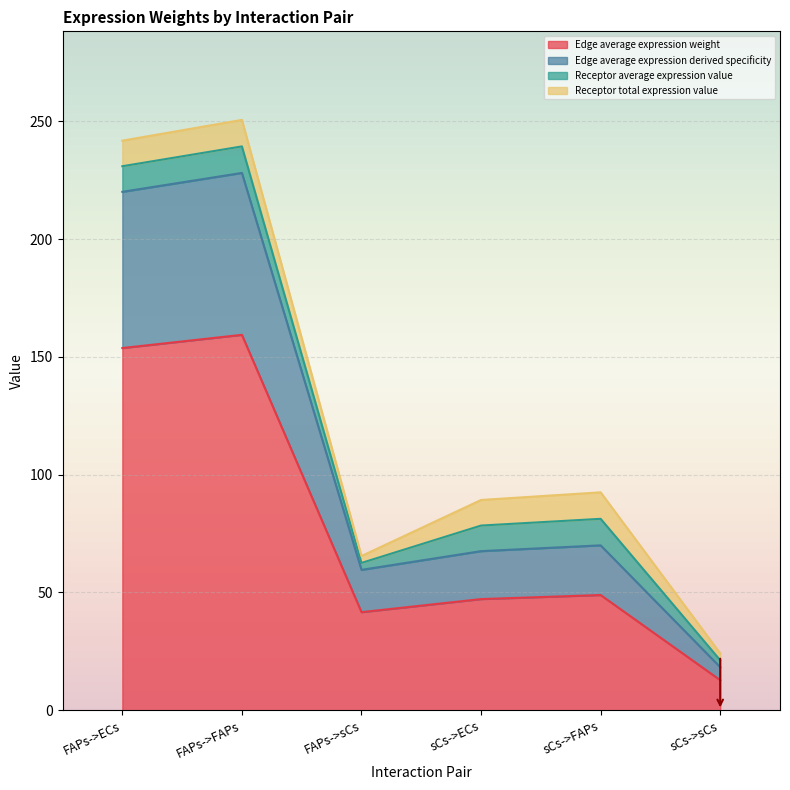

What is the spread (max minus min) of values at sCs->ECs?

42.1